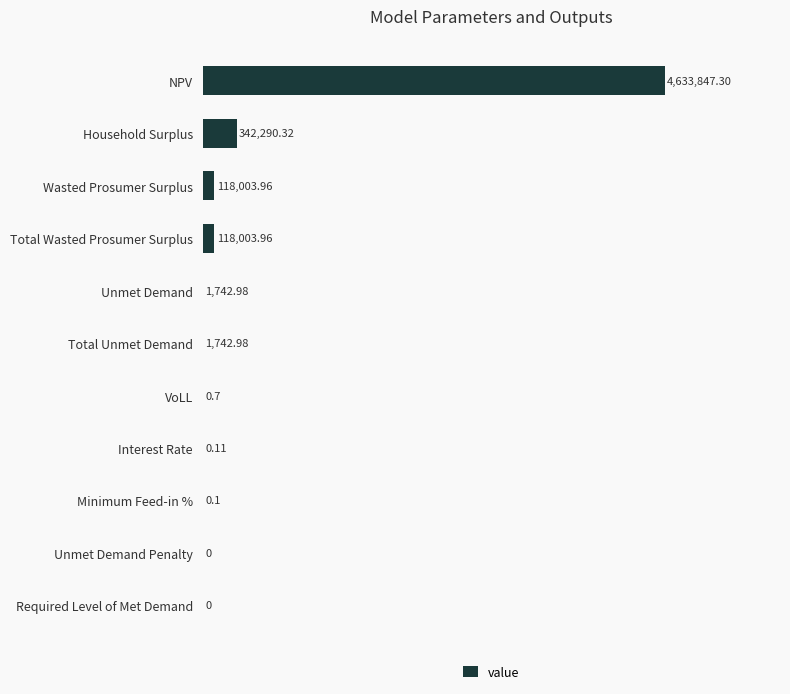

Where is the data nearest to the value 2316923?

Household Surplus